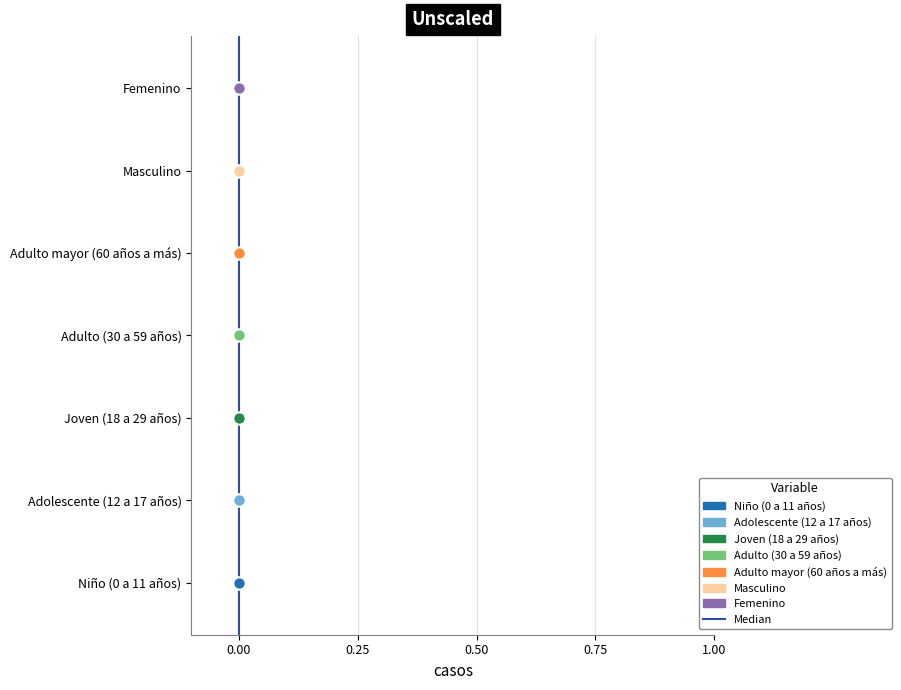

What is the change in value from 0.00 to 0.25?

+1